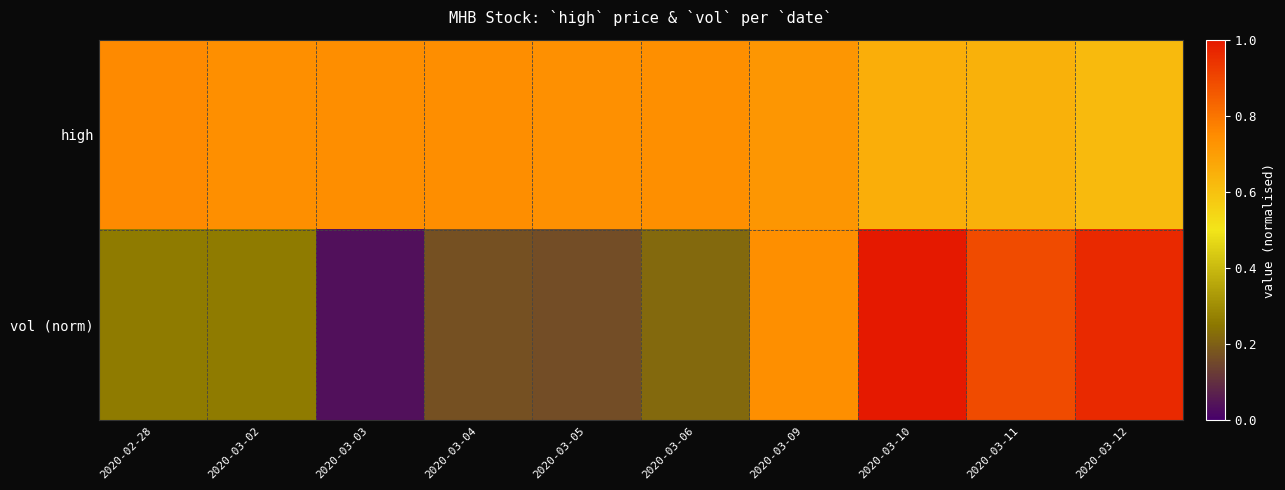

Which label corresponds to the smallest value in the chart?

2020-03-03